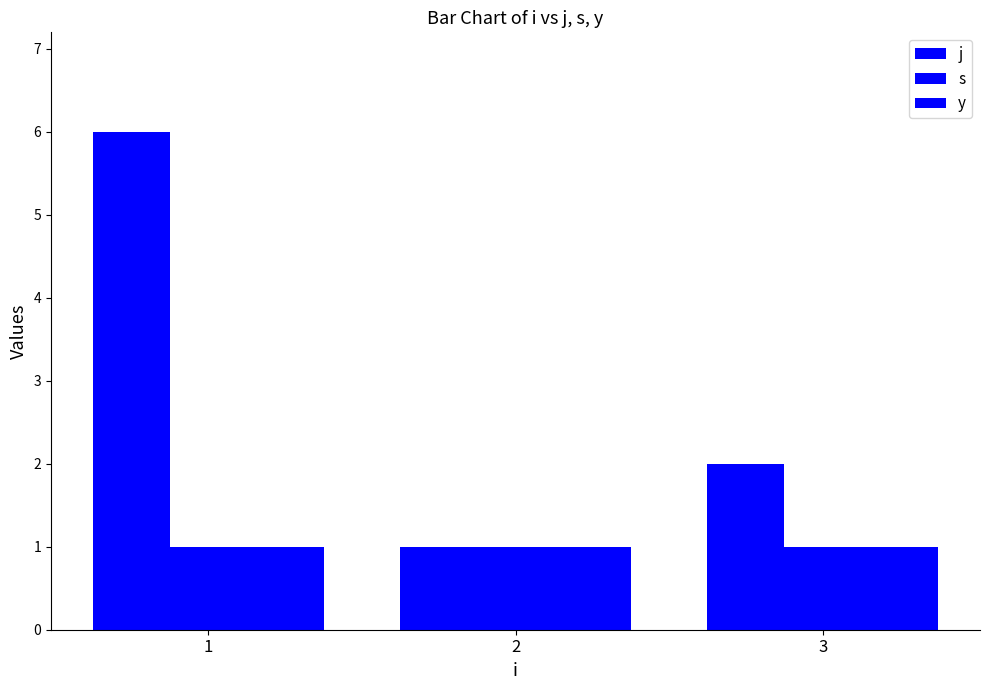

What is the spread (max minus min) of values at 3?

1